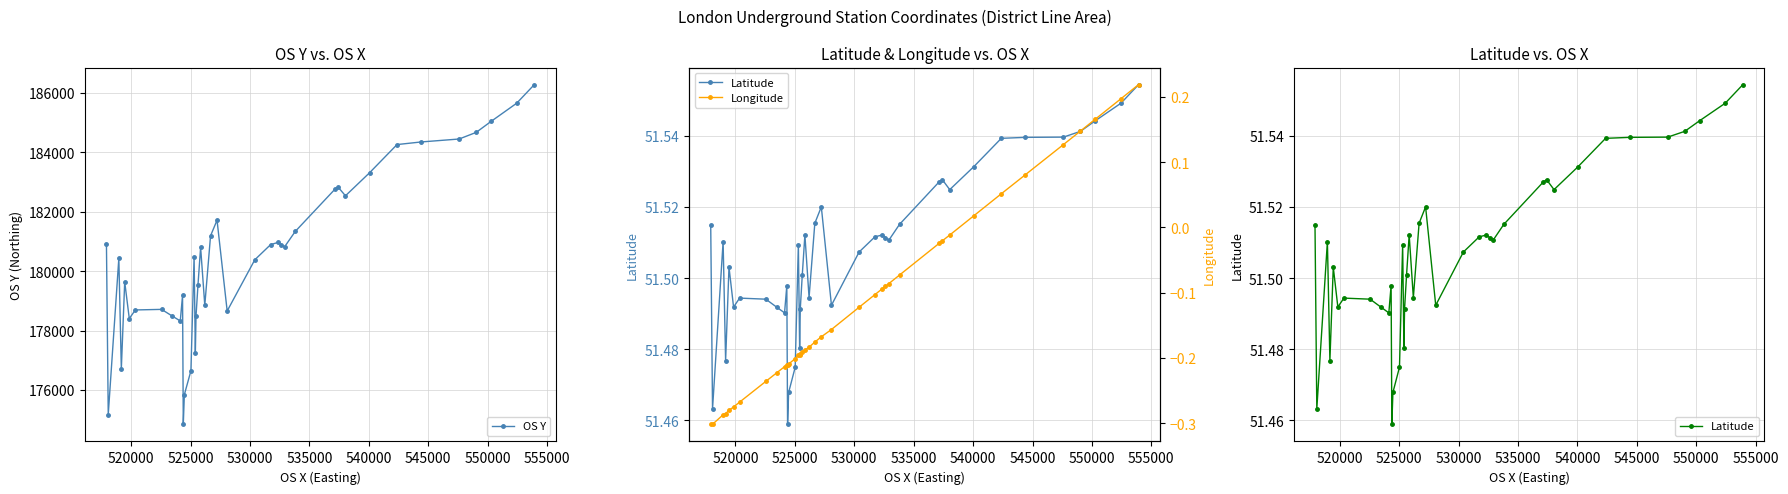

What is the lowest value of the OS Y series?

174840